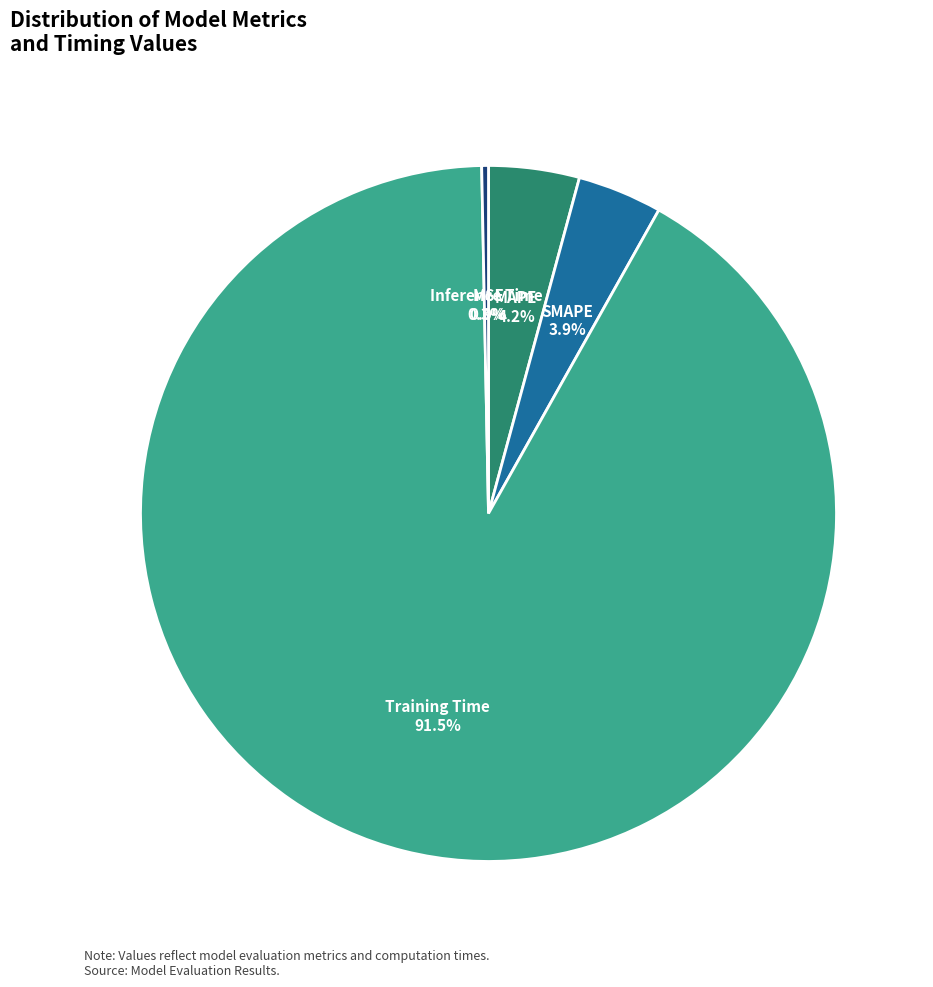

To the nearest percent, what is the combined percentage of Inference Time and Training Time?

92%